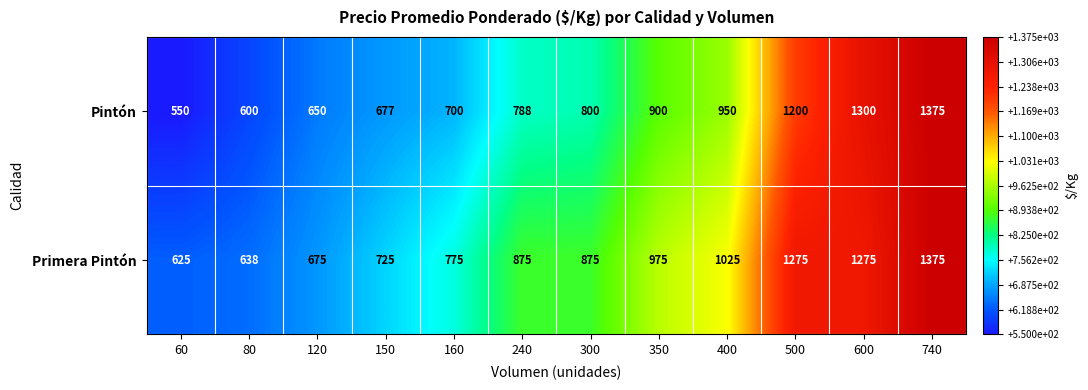

The Primera Pintón series shows 364 at 300. True or false?

False